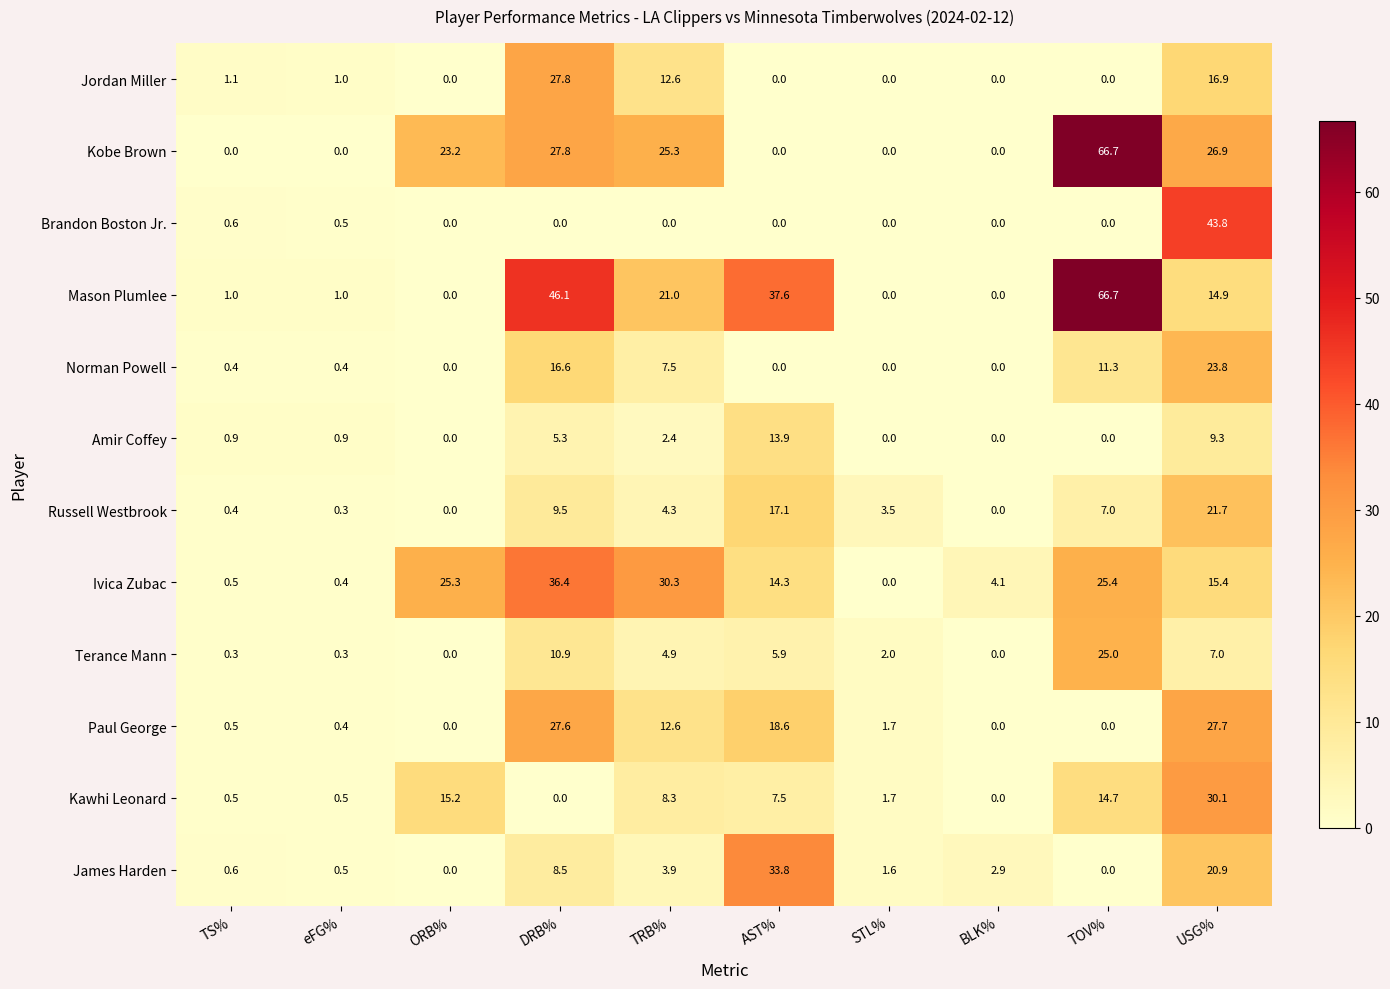

Rank the series at USG% from lowest to highest value.

Terance Mann, Amir Coffey, Mason Plumlee, Ivica Zubac, Jordan Miller, James Harden, Russell Westbrook, Norman Powell, Kobe Brown, Paul George, Kawhi Leonard, Brandon Boston Jr.